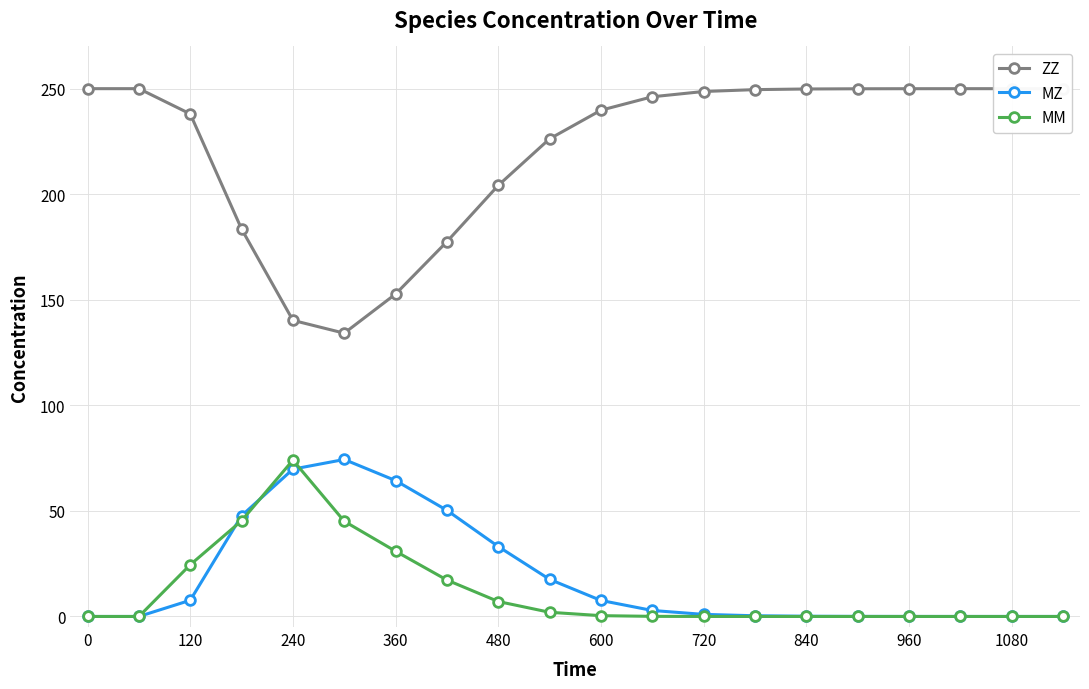

What are all the series names shown in the legend?

ZZ, MZ, MM